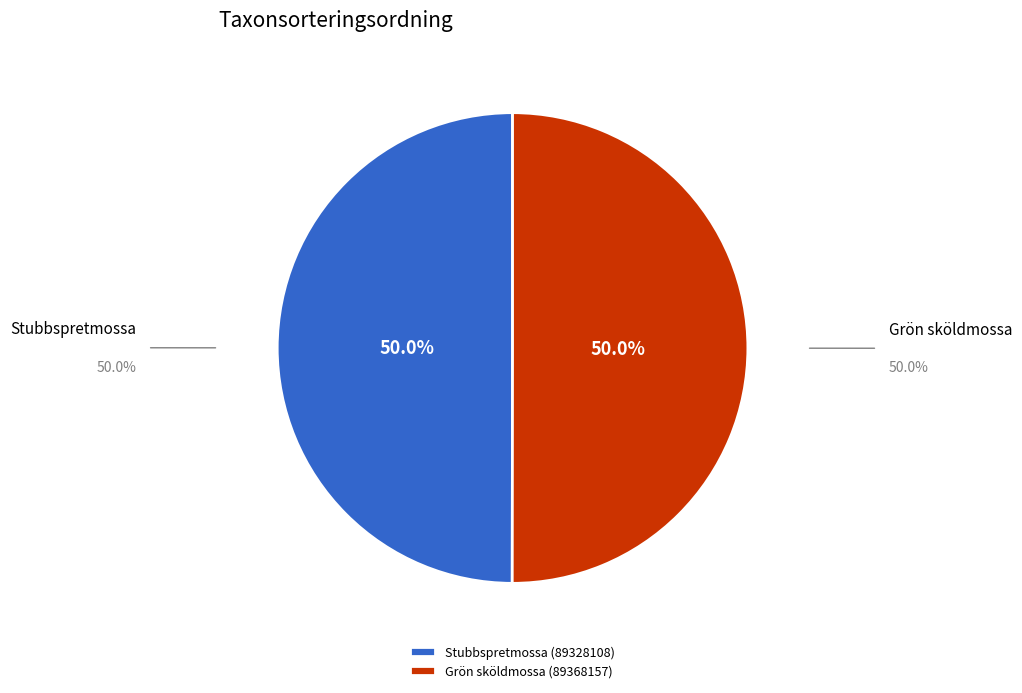

Combined, what portion of the pie is Stubbspretmossa (89328108) and Grön sköldmossa (89368157)?

100.0%